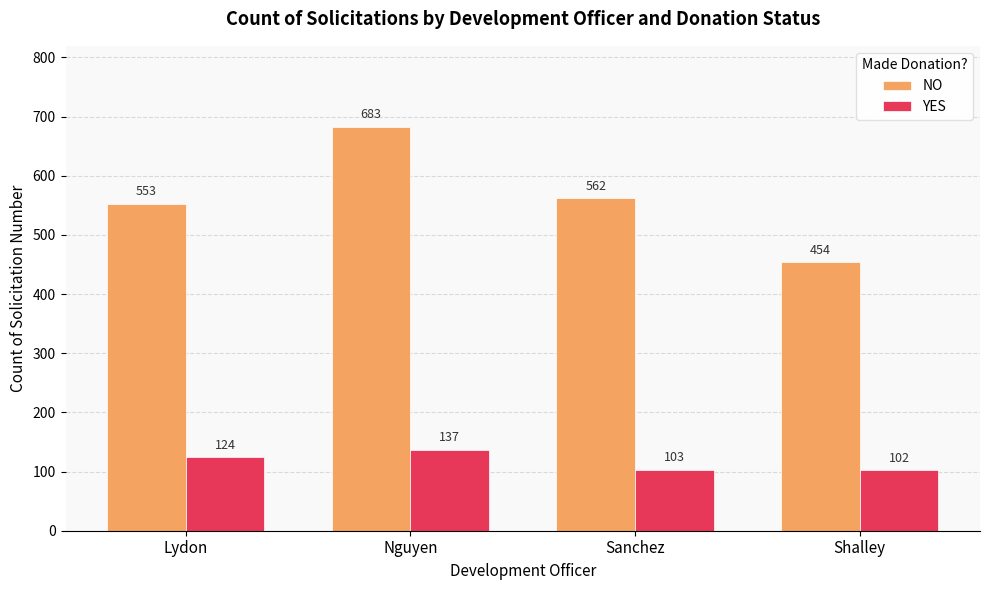

Which series has the largest total across all categories?

NO